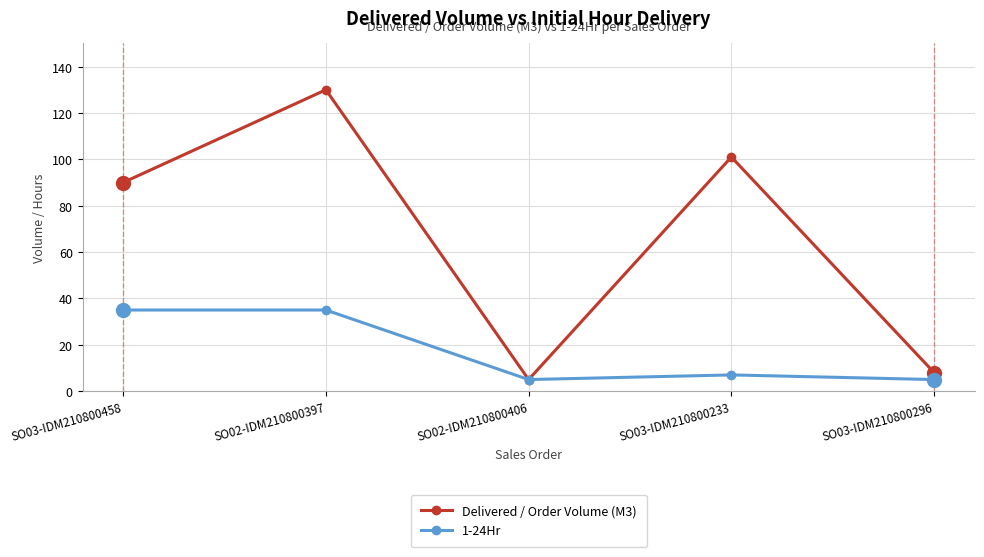

Where does the 1-24Hr series first go above 7?

SO03-IDM210800458